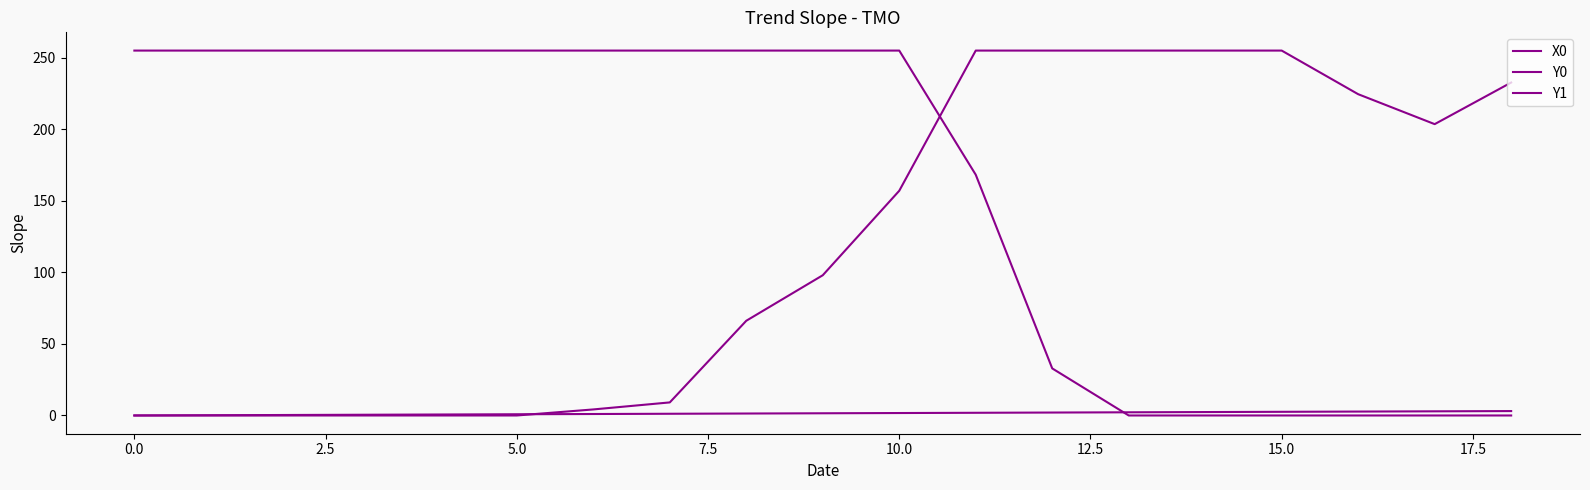

At which category does Y1 reach its first local valley?

17